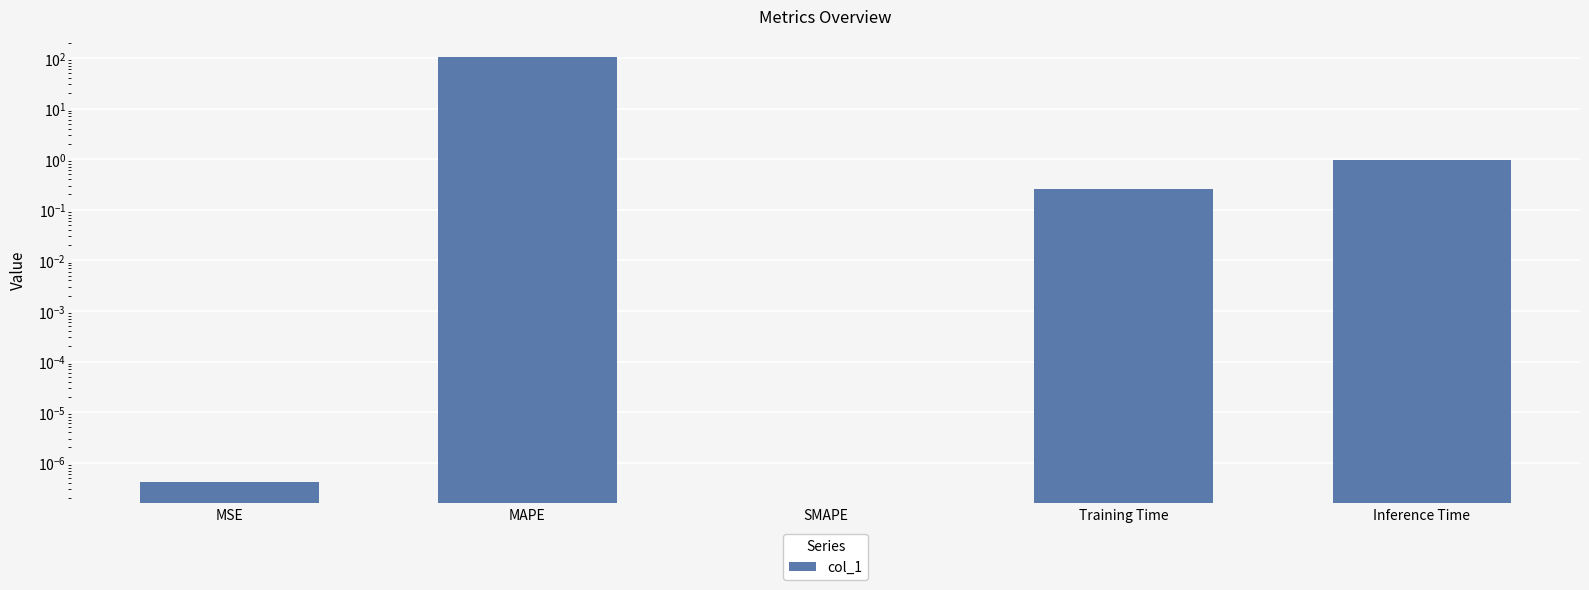

Does the chart contain stacked bars?

No